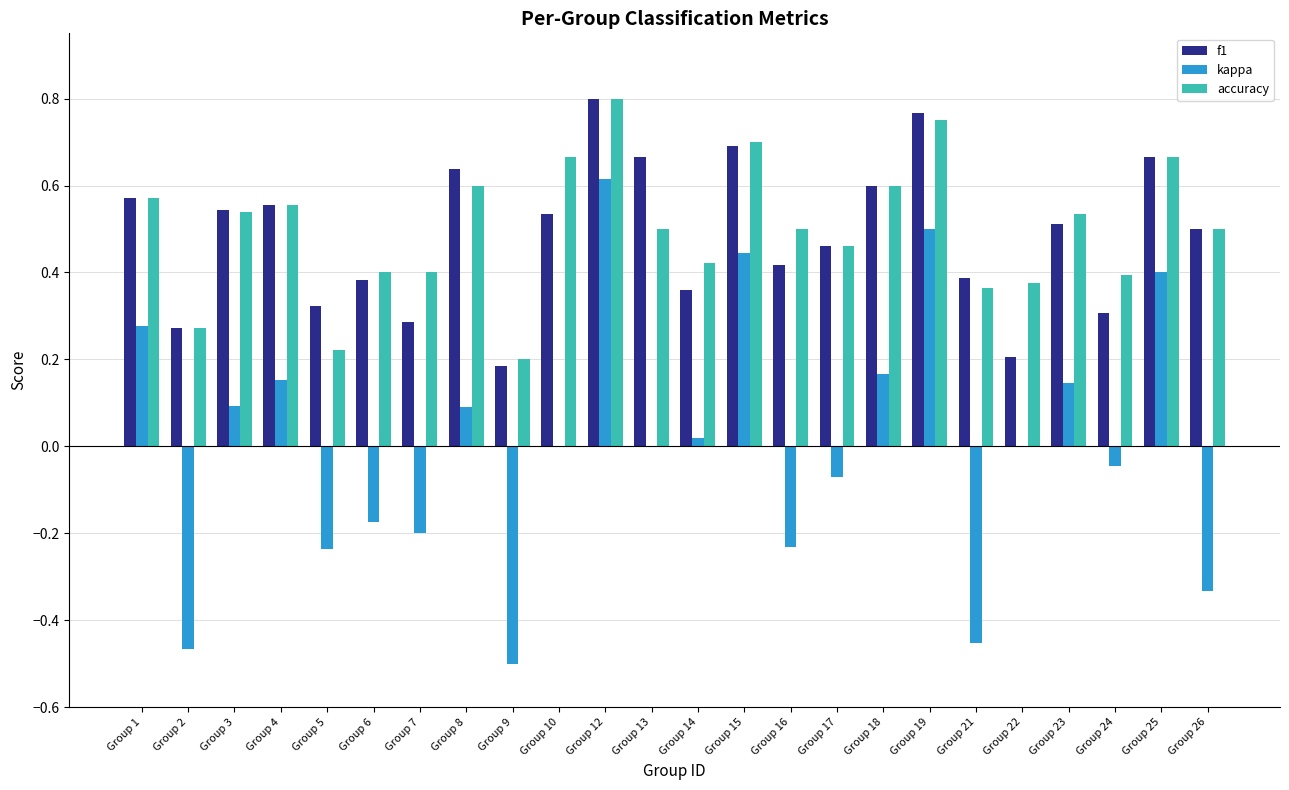

Which series has the largest total across all categories?

accuracy